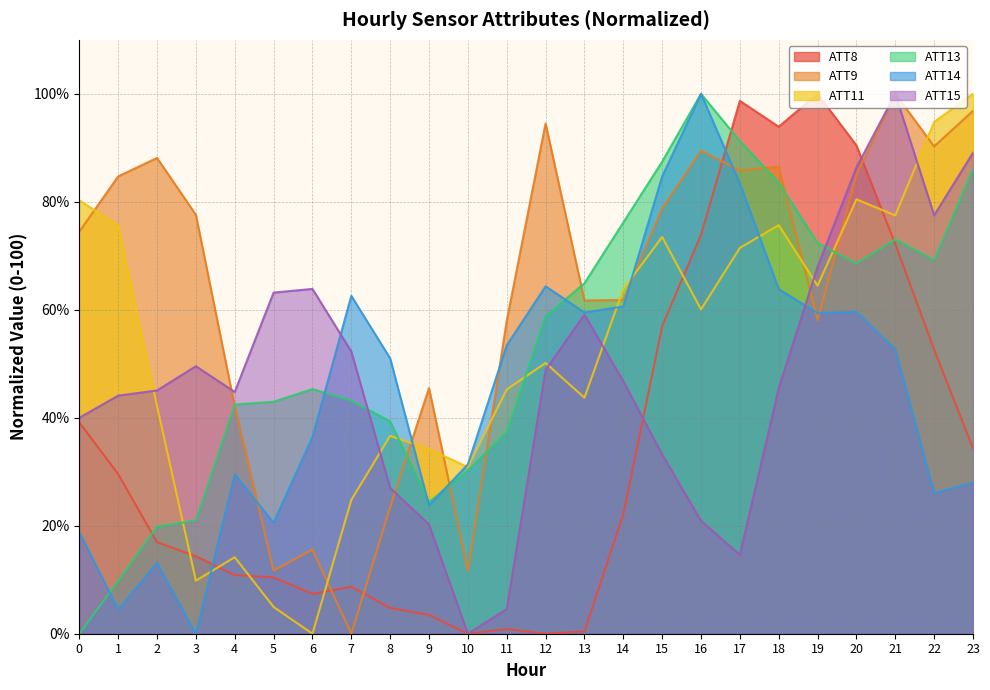

Between 8 and 22, which series saw the biggest shift?

ATT9